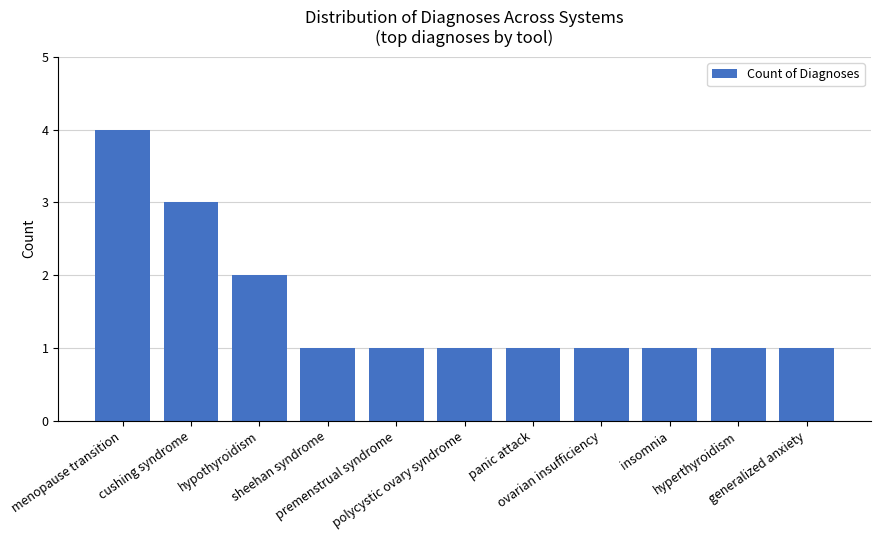

What is the maximum value shown in the chart?

4